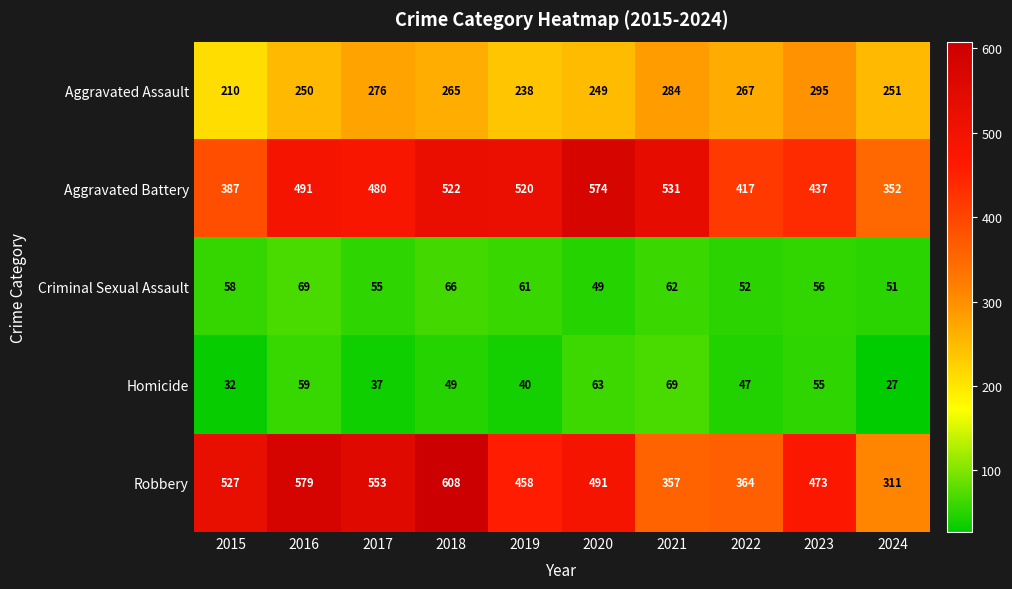

Which series changed the most between 2020 and 2022?

Aggravated Battery